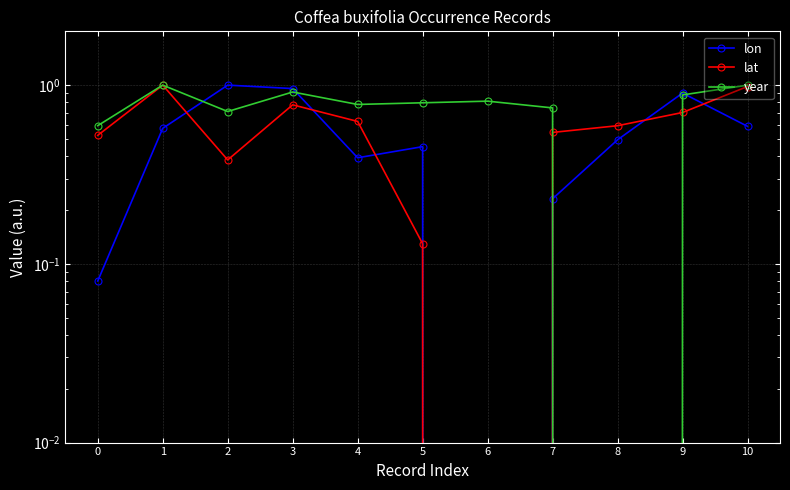

At 3, list the series in order from smallest to largest.

lat, year, lon